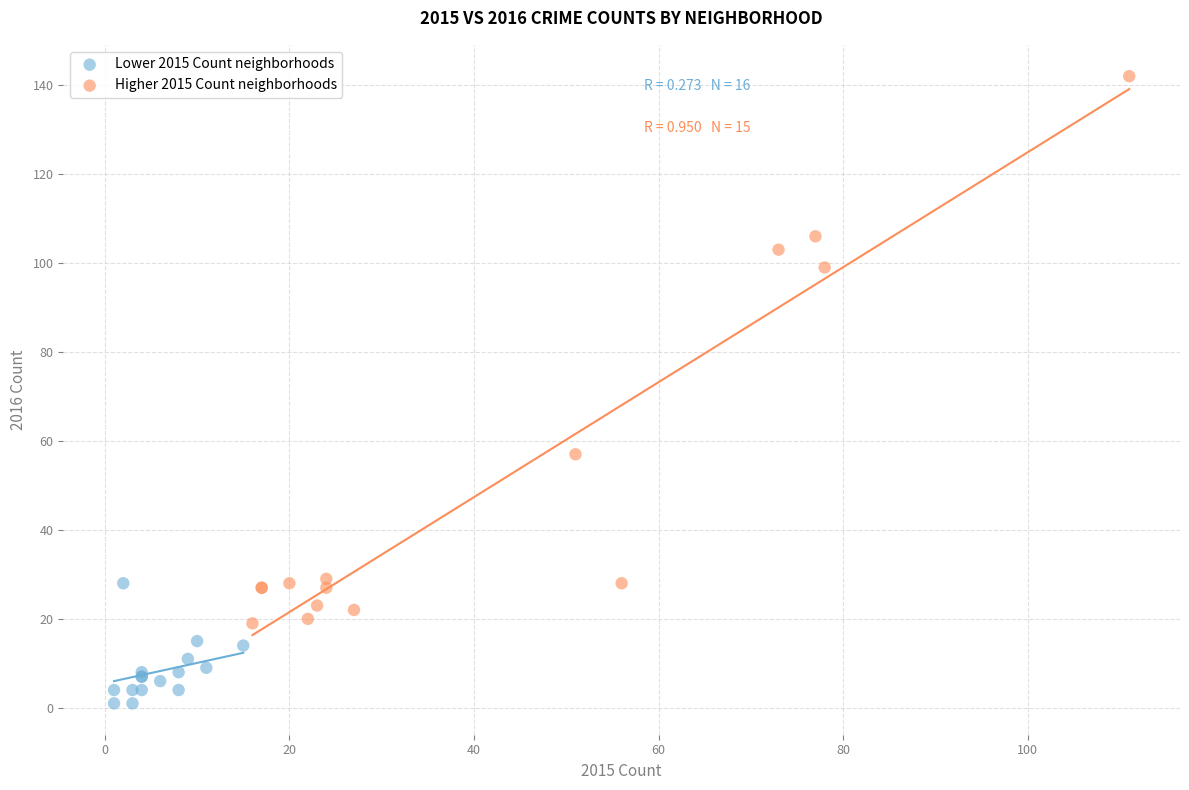

Which series has the widest spread of Y values?

Higher 2015 Count neighborhoods